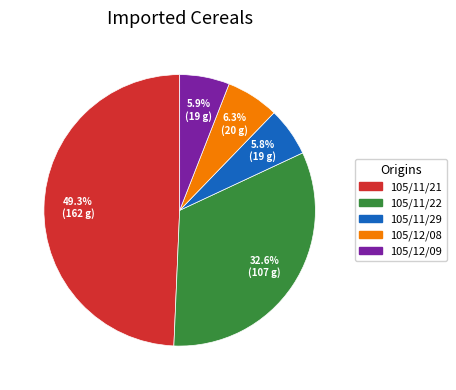

What percentage do 105/12/08 and 105/11/29 together represent?

12.1%